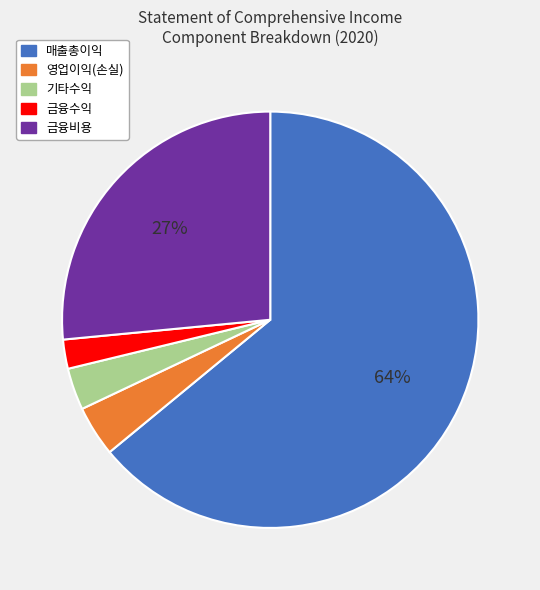

Count the number of slices in the pie.

5